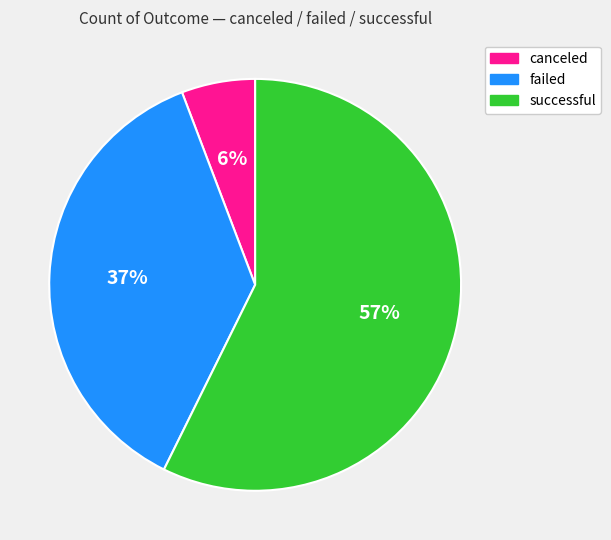

To the nearest percent, what portion does successful represent?

57%